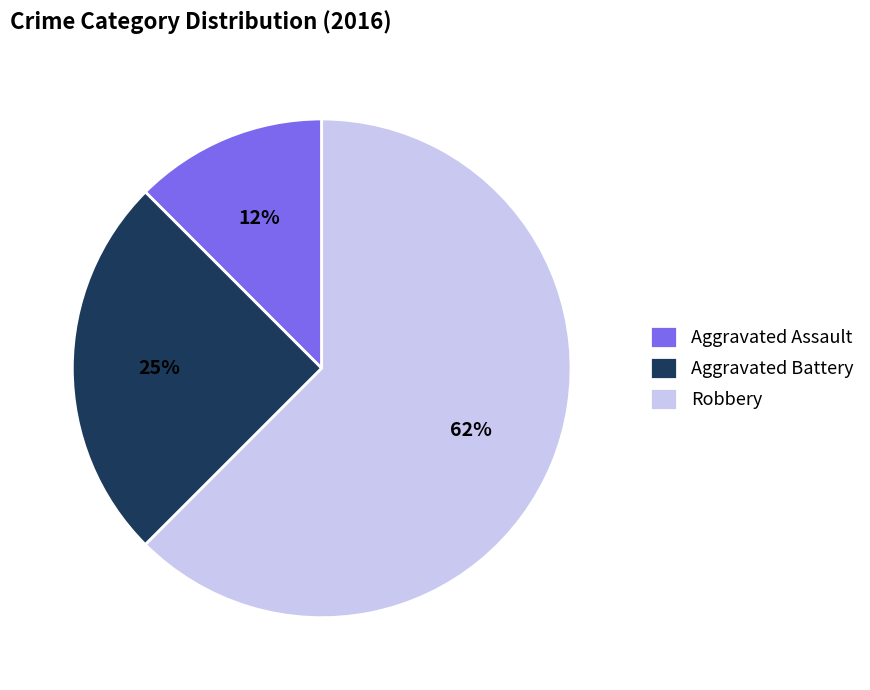

The Robbery slice represents 49% of the pie. True or false?

False